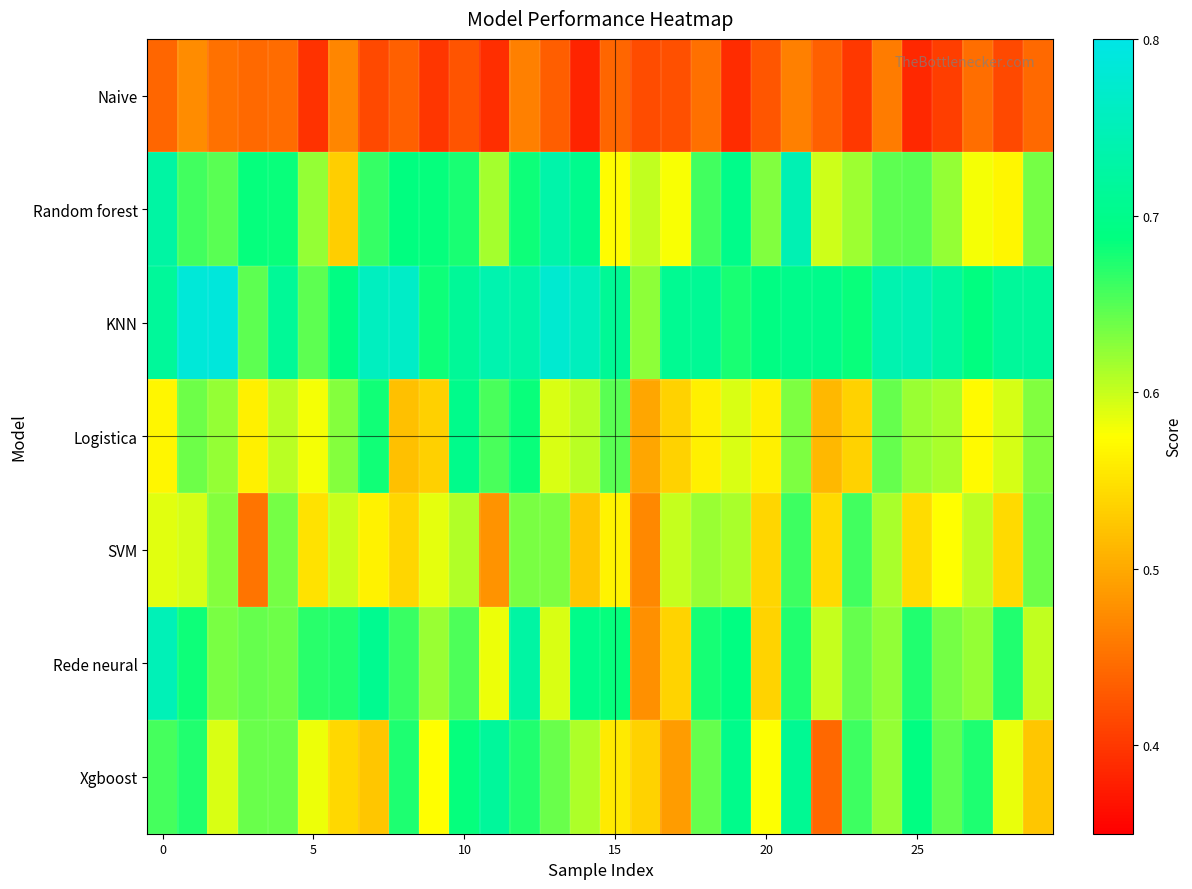

At which category is the sum across all series the highest?

12